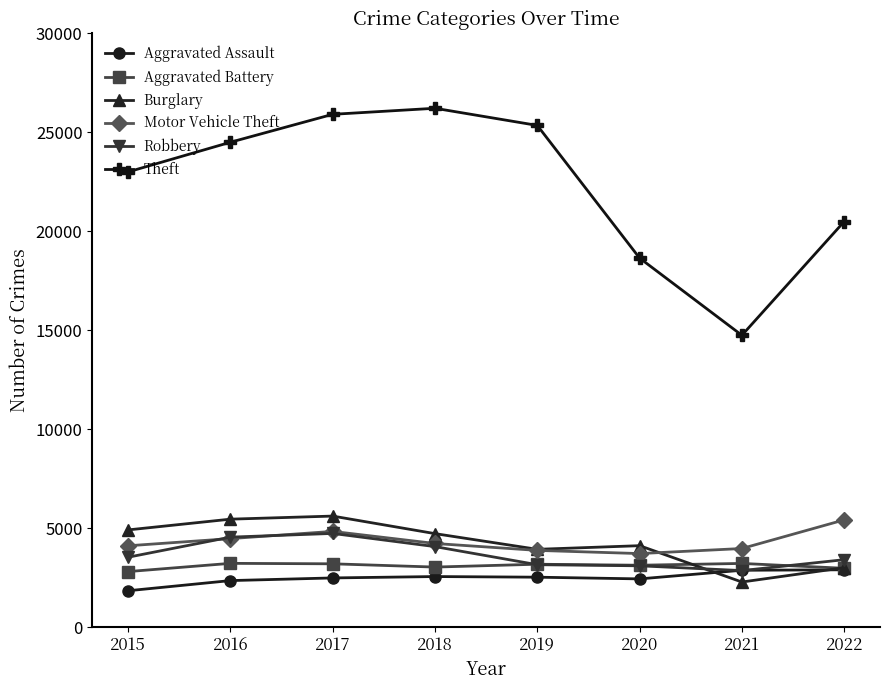

What is the value of the Aggravated Assault point at the 1st from the left?

1838